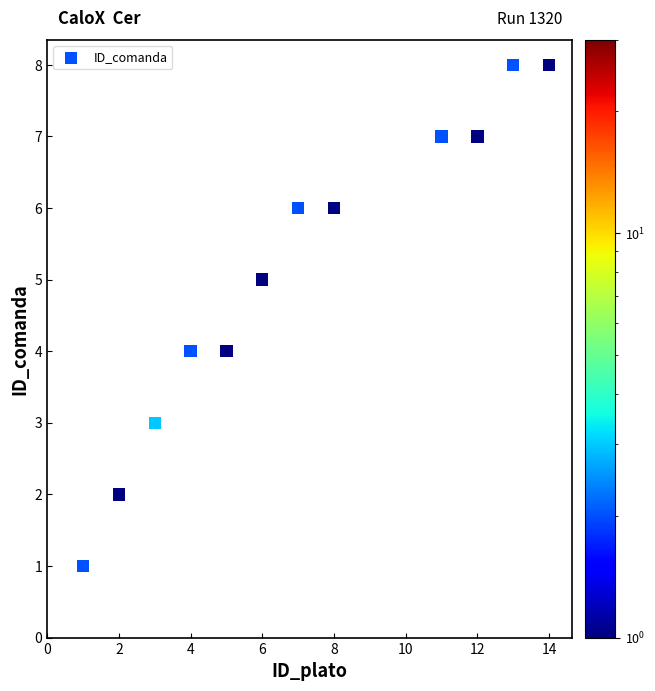

What is the range of X values (max minus min)?

13